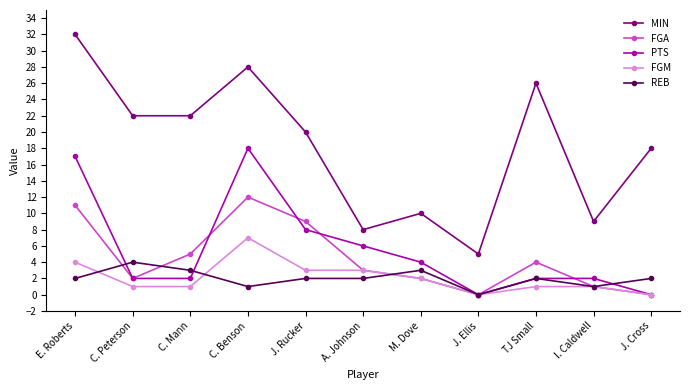

What position from the right is C. Benson?

8